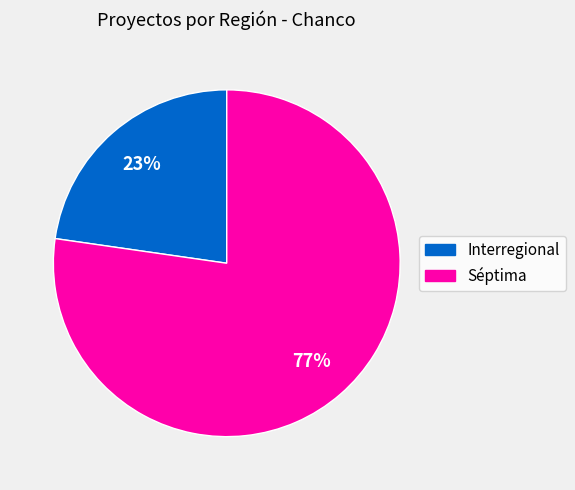

To the nearest percent, what is the average slice percentage?

50%